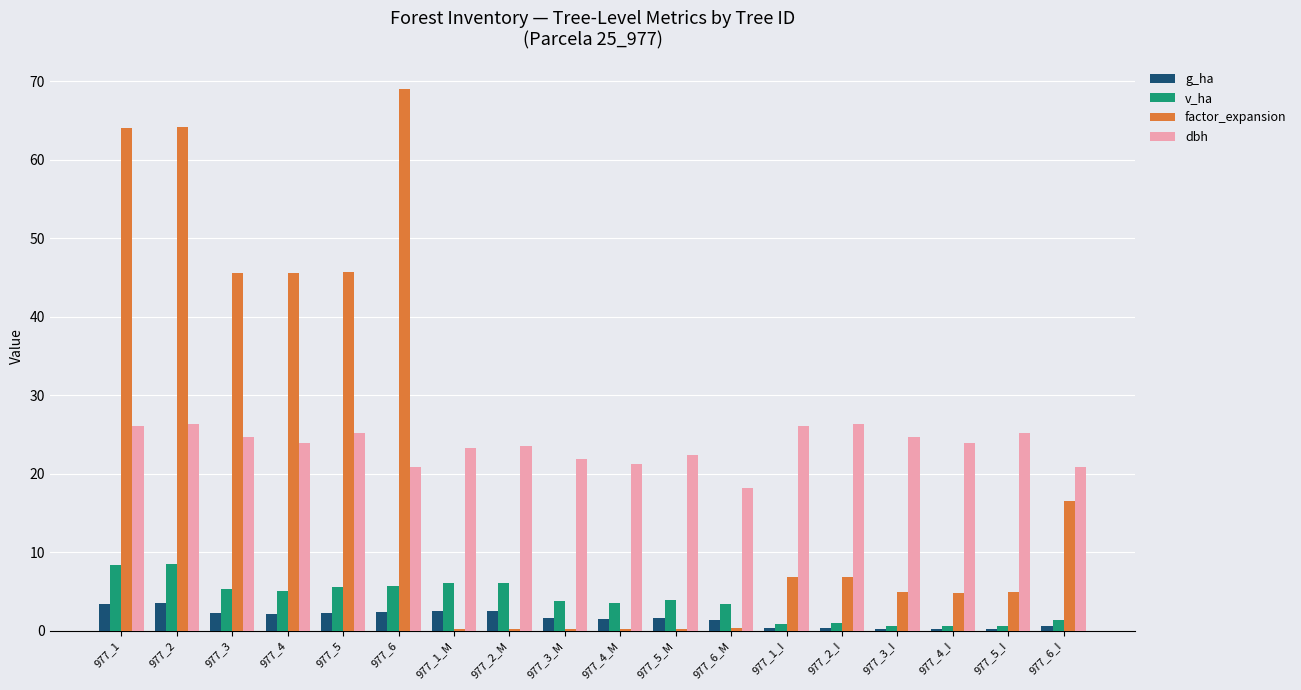

At which label does factor_expansion first exceed 6?

977_1